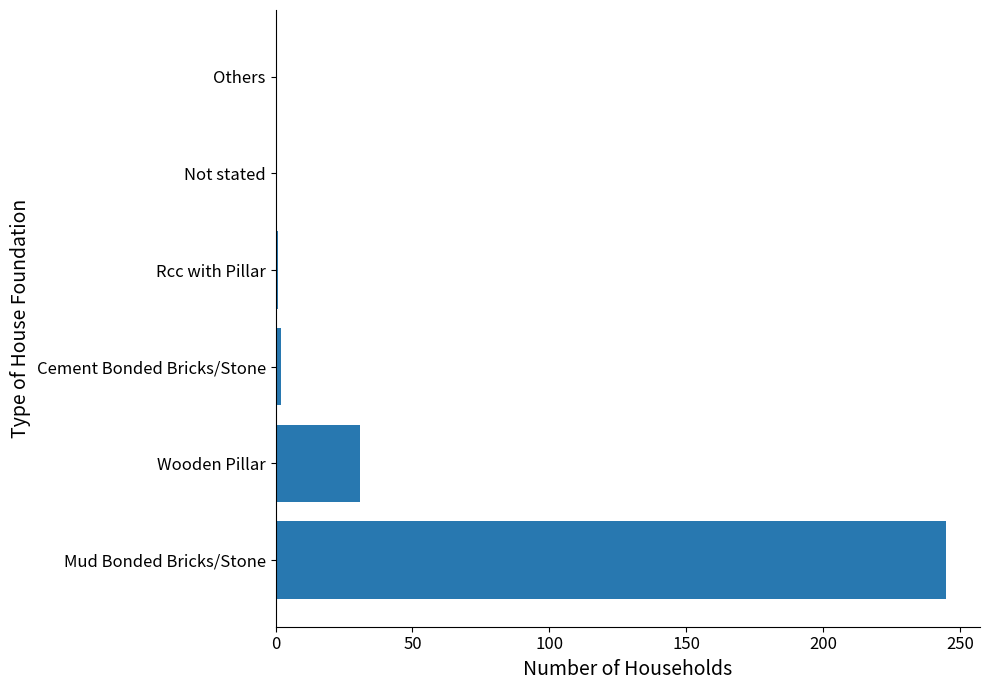

What is the sum of all values?

279